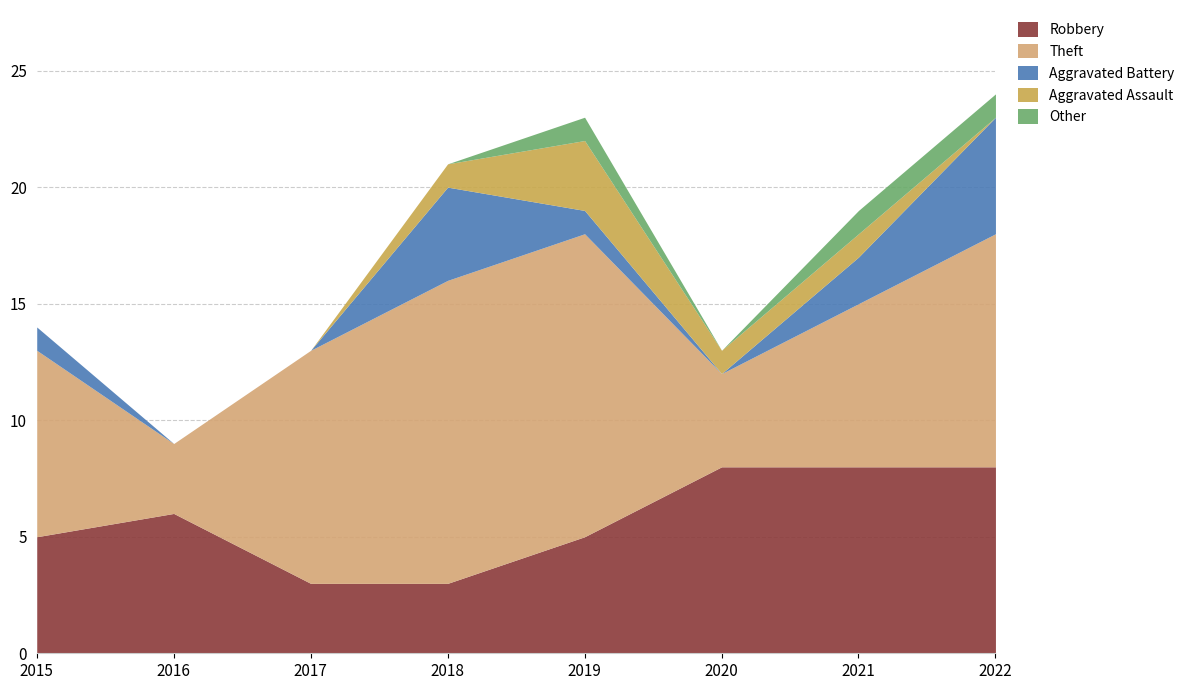

True or false: Aggravated Assault has more than 2 interior local peaks.

False